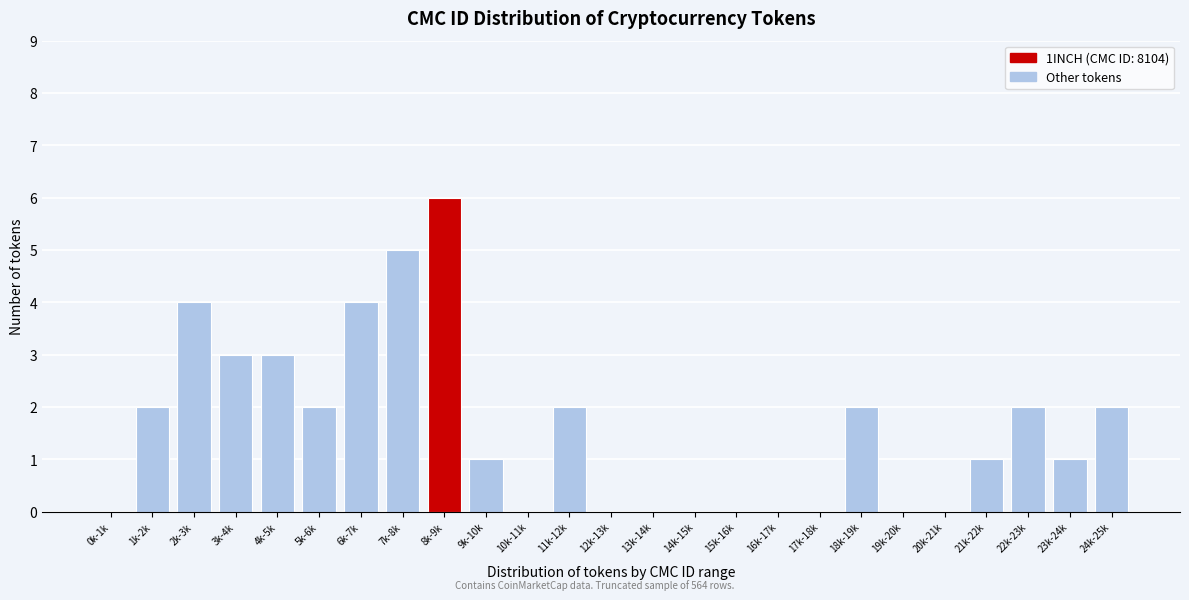

Reading left to right, what are all the values shown in this chart?

0k-1k=0	1k-2k=2	2k-3k=4	3k-4k=3	4k-5k=3	5k-6k=2	6k-7k=4	7k-8k=5	8k-9k=6	9k-10k=1	10k-11k=0	11k-12k=2	12k-13k=0	13k-14k=0	14k-15k=0	15k-16k=0	16k-17k=0	17k-18k=0	18k-19k=2	19k-20k=0	20k-21k=0	21k-22k=1	22k-23k=2	23k-24k=1	24k-25k=2